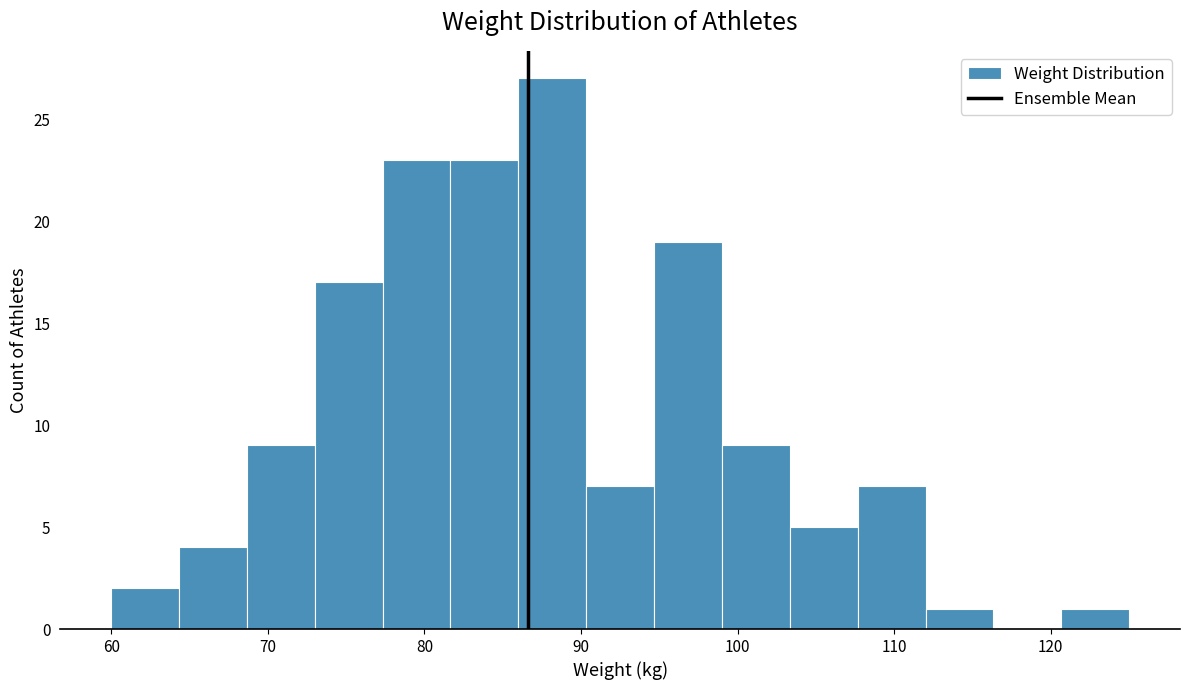

What is the height of the bar covering 103 to 108 on the x-axis? Neither the bar edges nor the heights are printed on the chart, so give them approximately, as read against the axes.

5